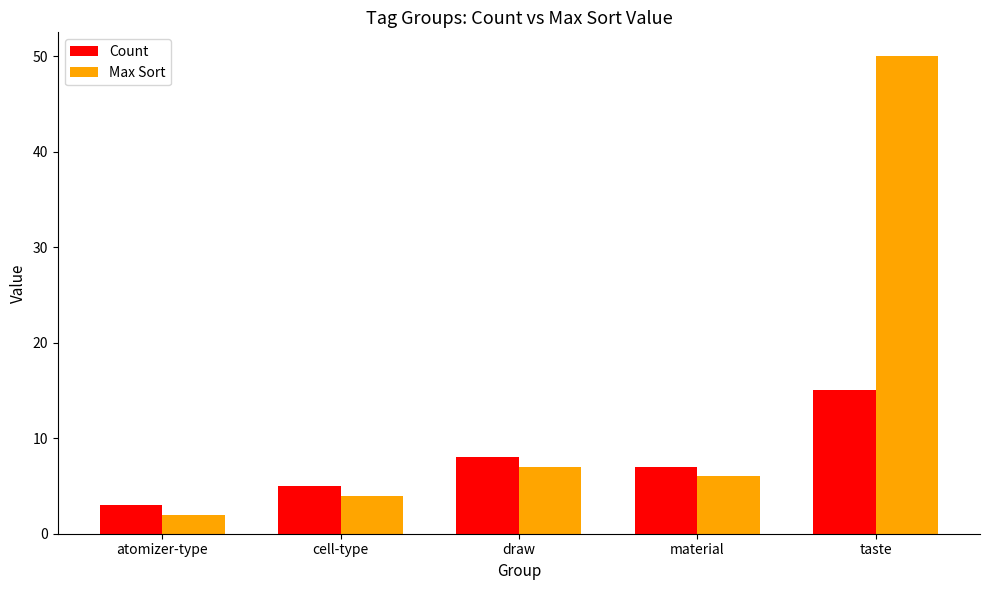

What is the approximate value of Count at material?

7